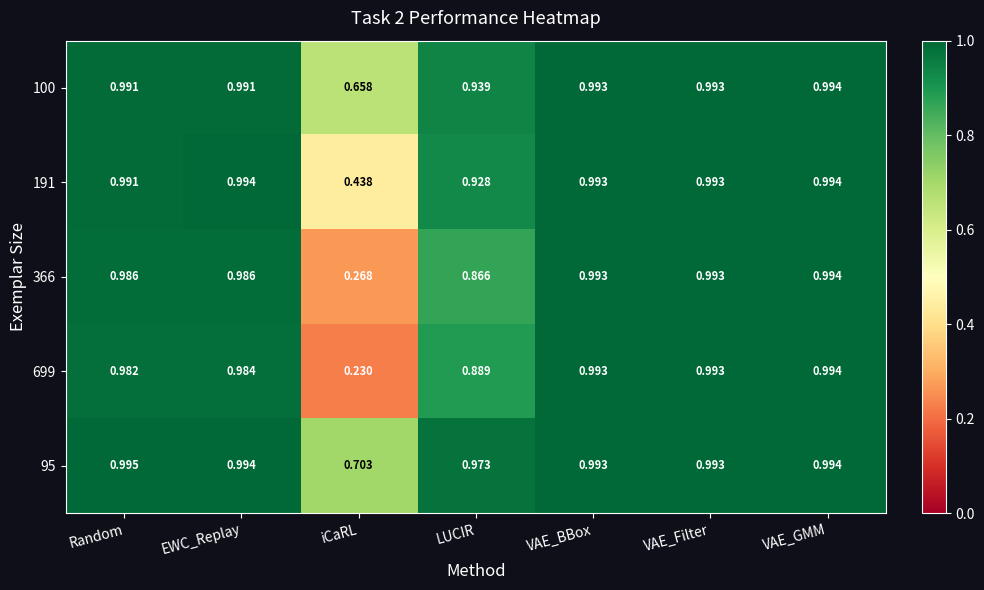

Which category has the lowest value in the 100 series?

iCaRL